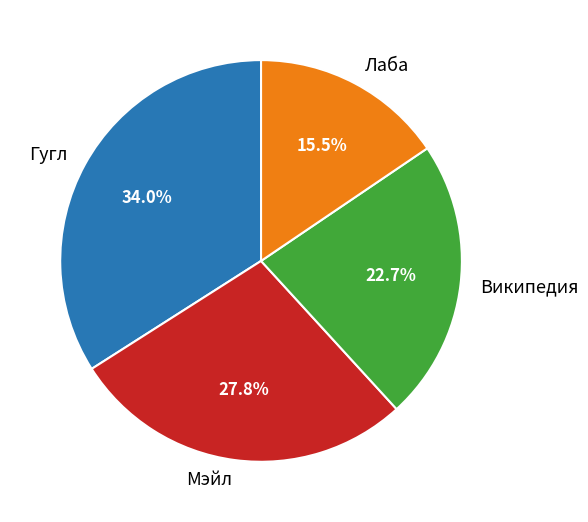

Does Мэйл account for over 50% of the chart?

No